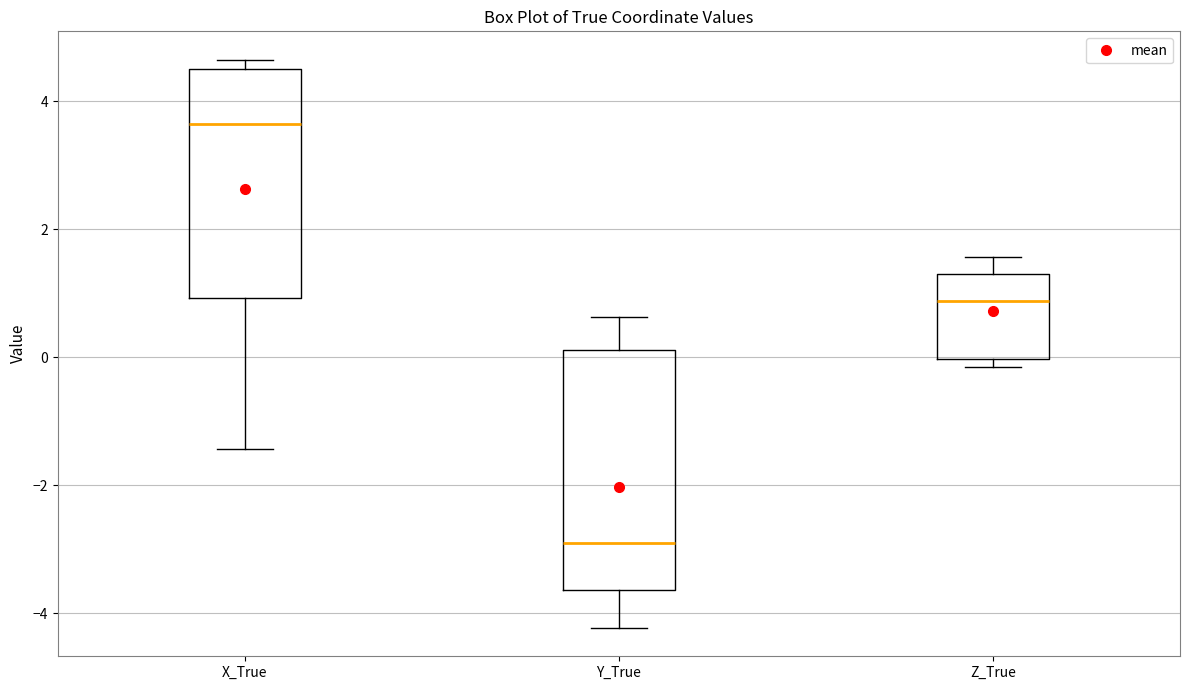

Where is the lower edge of the box for X_True on the y-axis? The values are not printed on the chart, so give them approximately, as read against the axis.

1.0